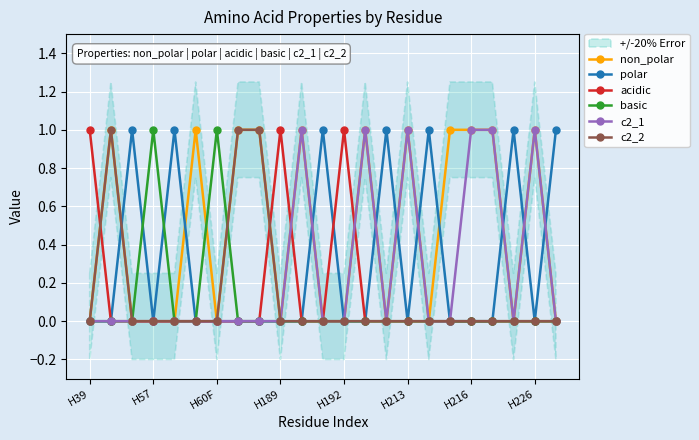

True or false: acidic has more than 0 points higher than both neighbors.

True